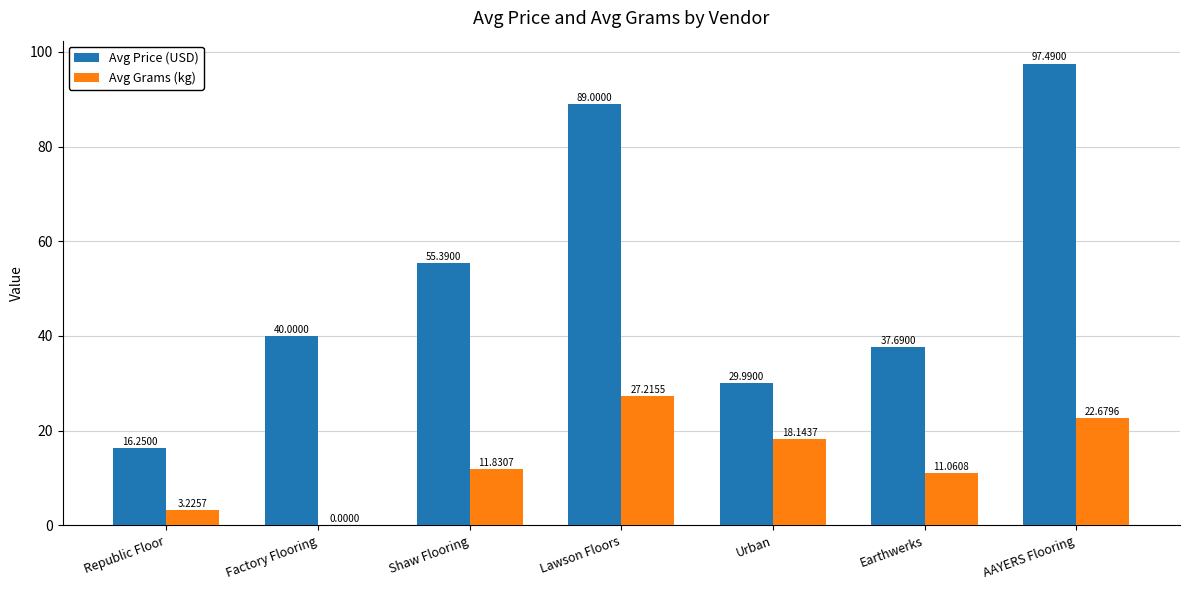

Which series has the widest spread of values?

Avg Price (USD)